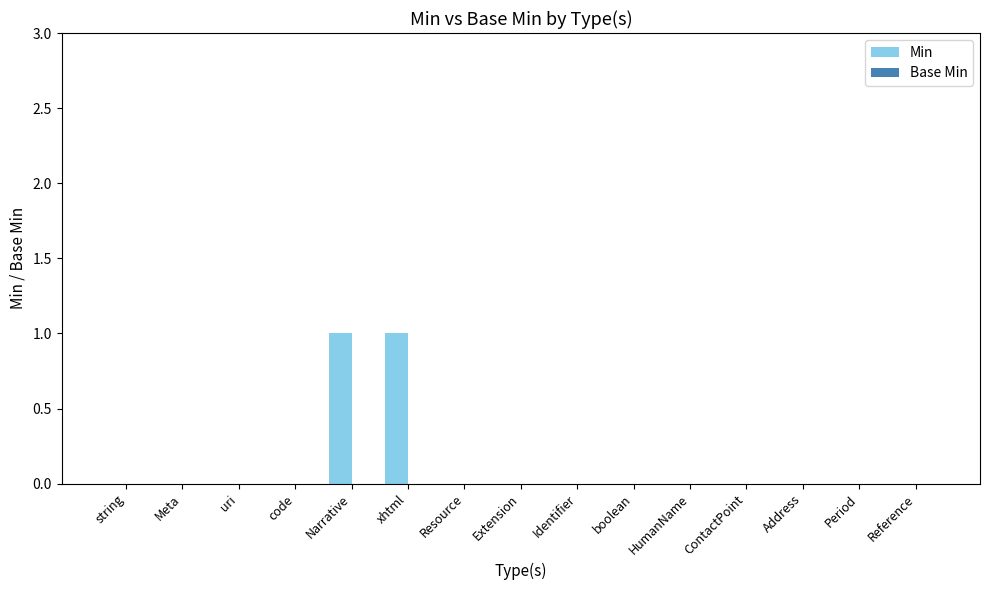

The chart shows a value of 0 at xhtml. True or false?

False